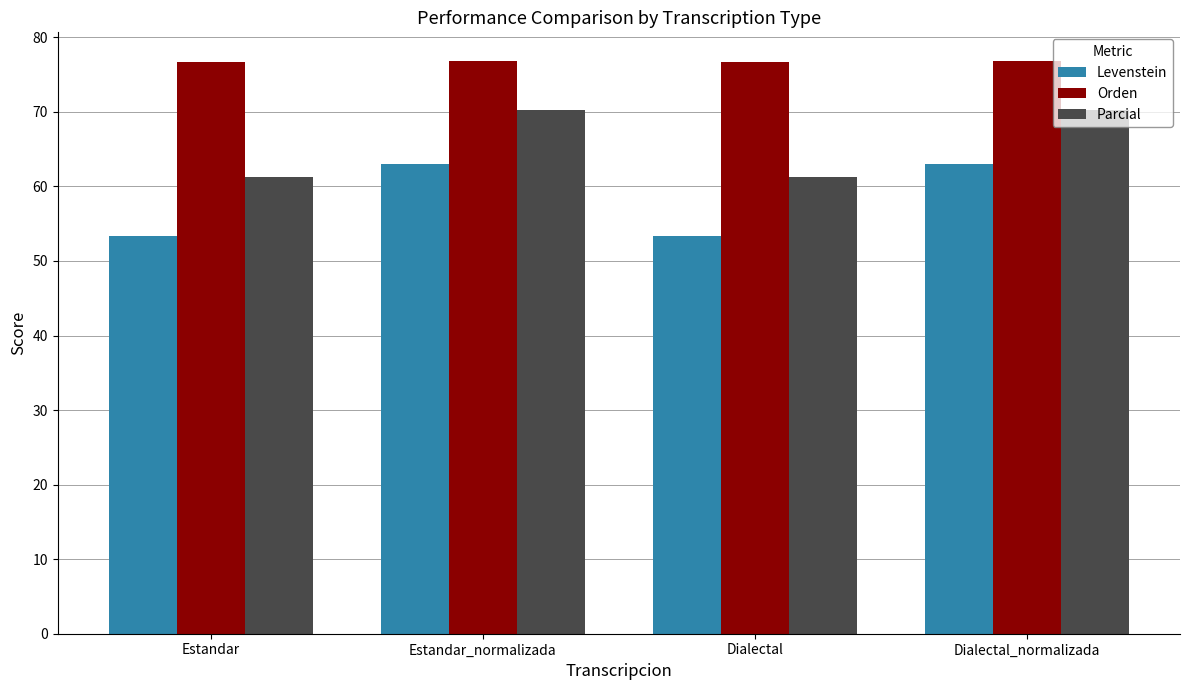

What is the value of the Levenstein bar at the 1st from the left?

53.3